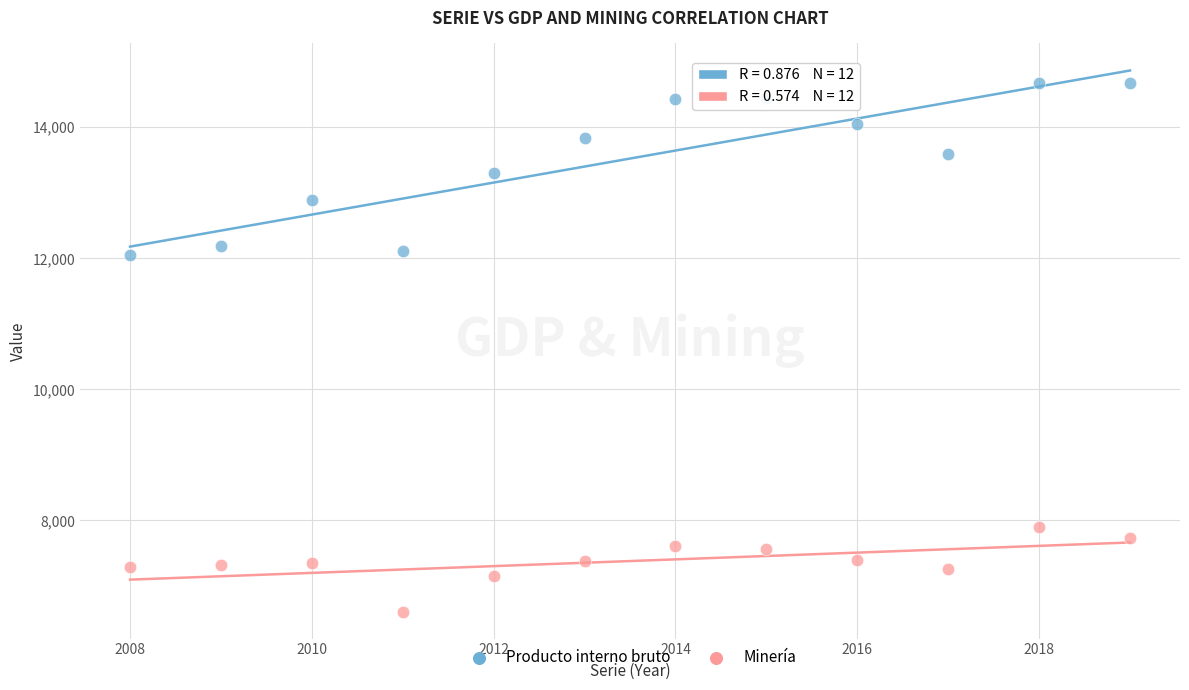

Across all data points, what is the range of Y values (max minus min)?

8064